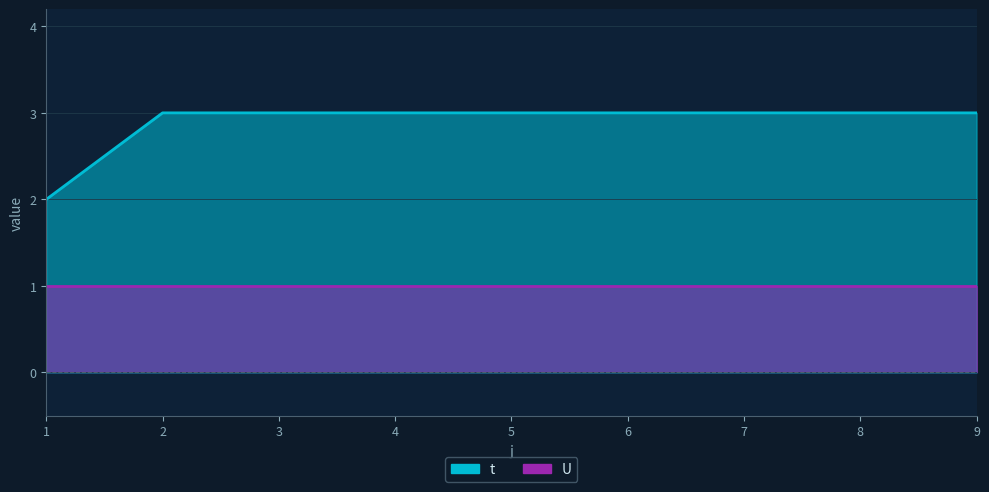

List the labels in order of value, largest first.

2, 3, 4, 5, 6, 7, 8, 9, 1